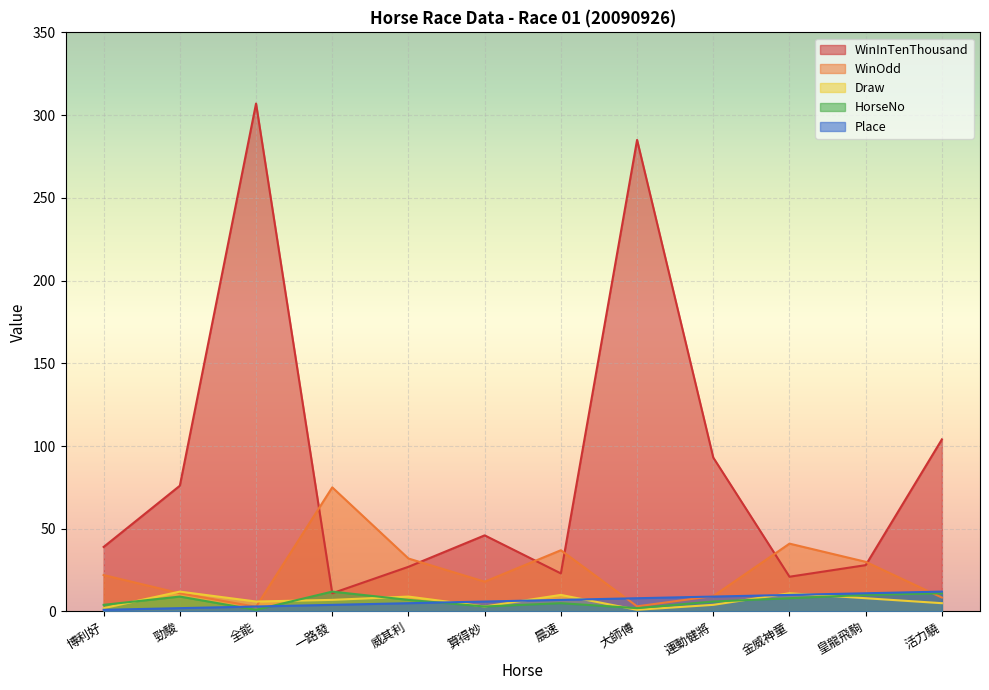

What is the sum of the Place values at 一路發 and 全能?

7.0